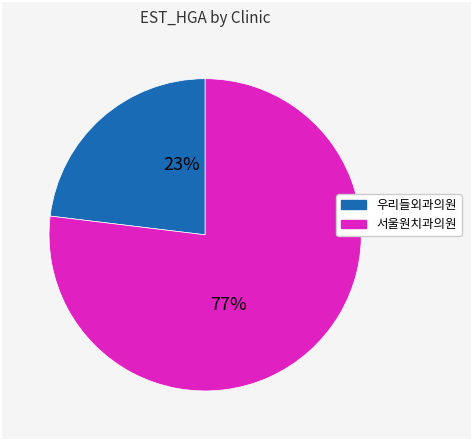

Is the sum of 우리들외과의원 and 서울원치과의원 greater than half?

Yes